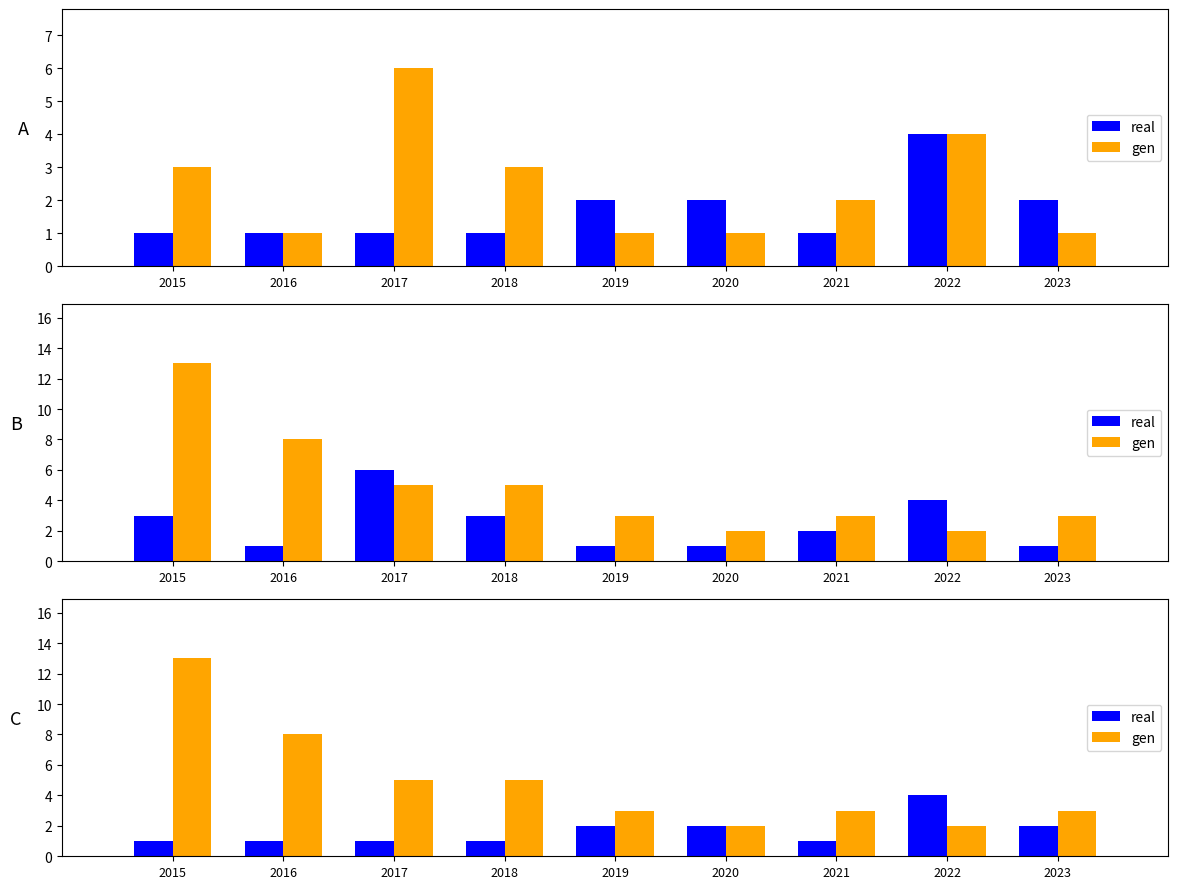

Which has a higher value, 2020 or 2021?

2020